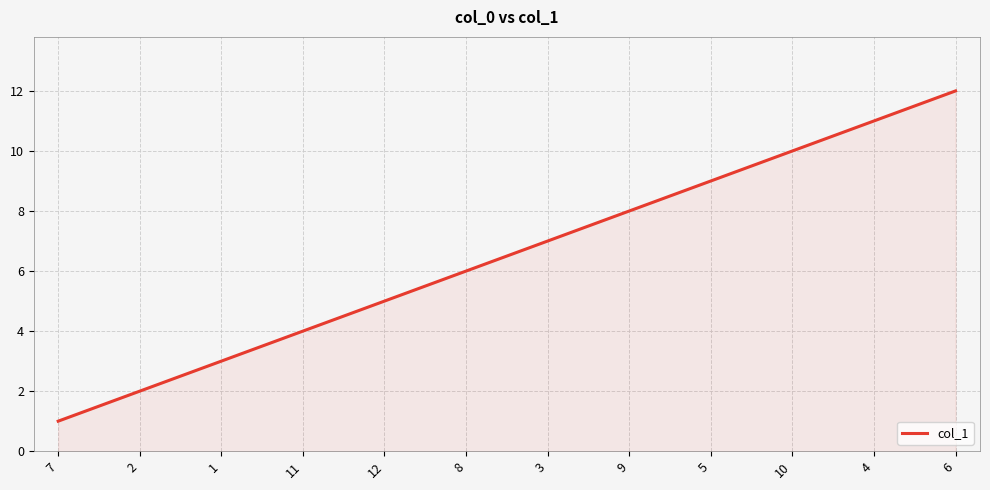

What is the ratio of the value at 2 to the value at 6?

0.2